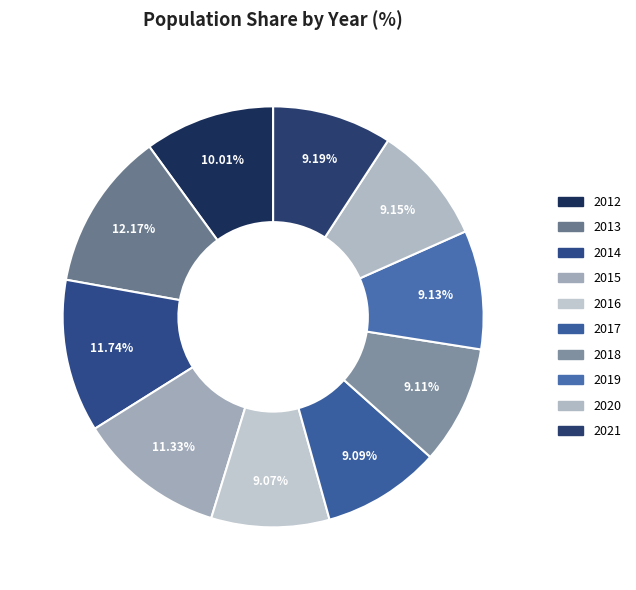

How many slices are in this pie chart?

10